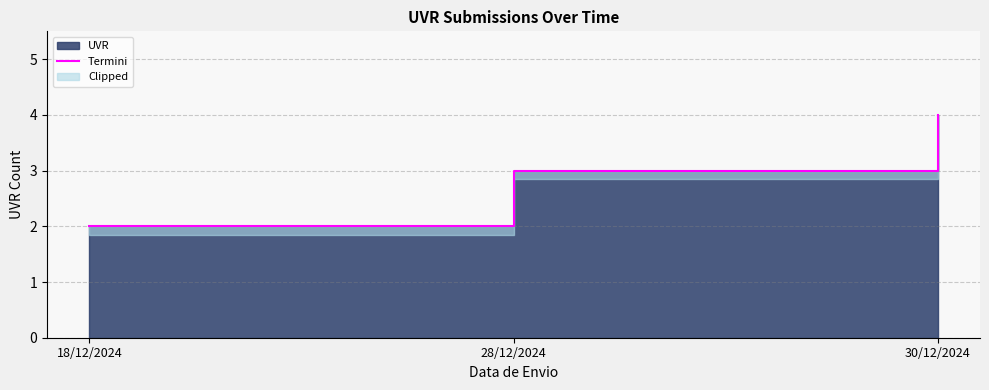

Where does the data first go above 3?

30/12/2024